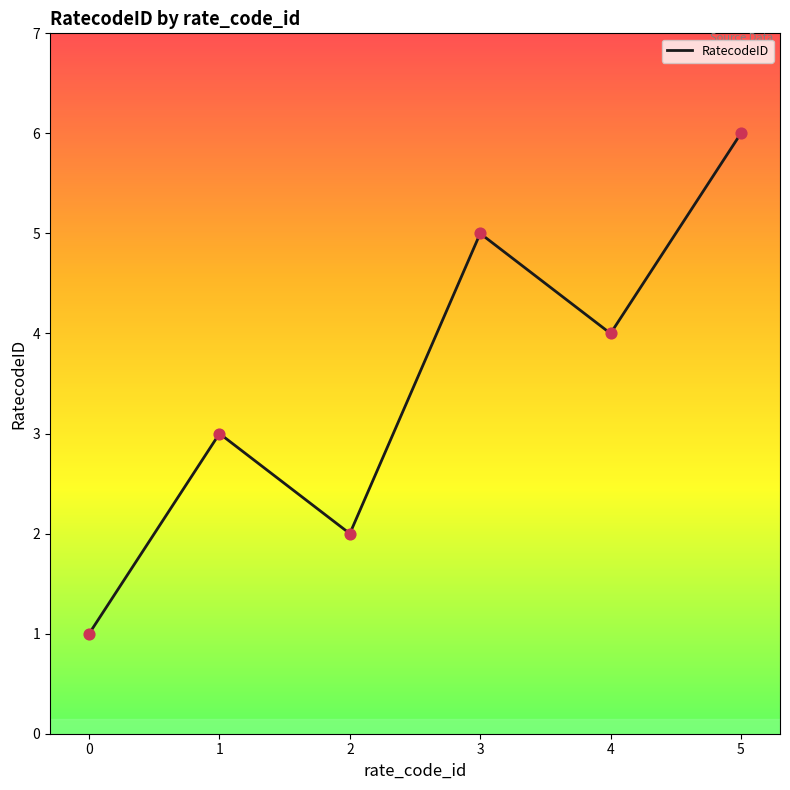

Between 2 and 5, which is larger?

5